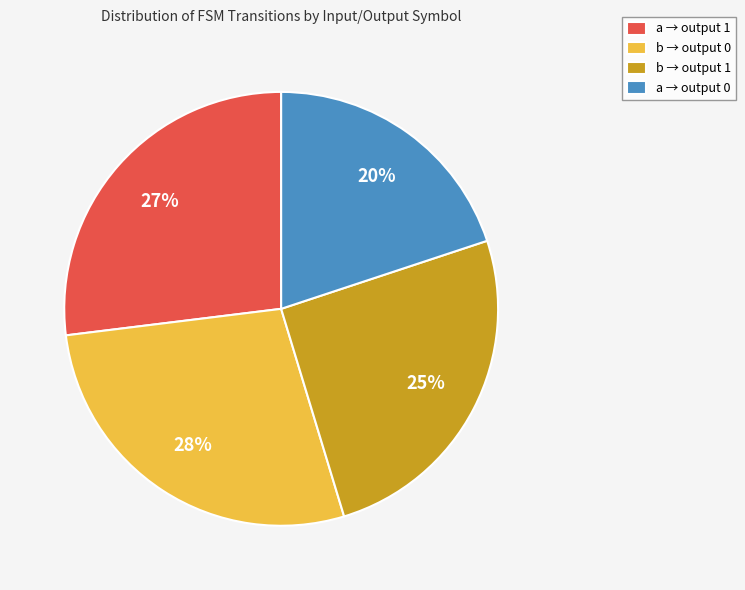

True or false: b → output 1 accounts for 15% of the total.

False